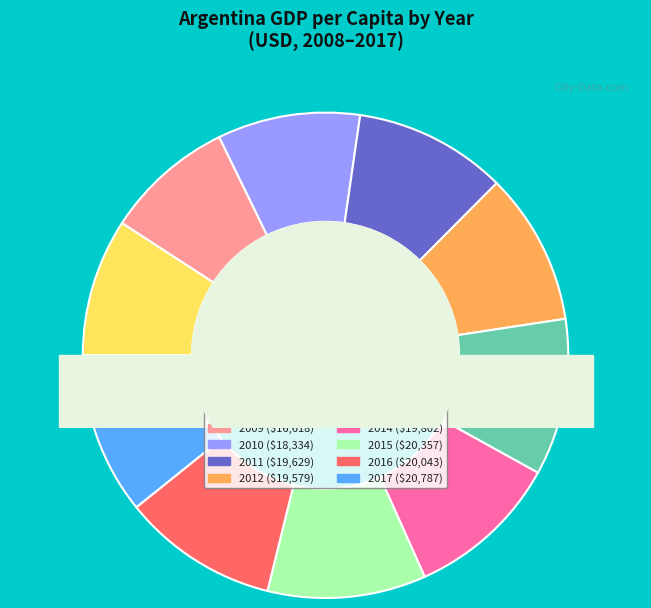

To the nearest percent, what is the combined percentage of 2016 and 2008?

20%